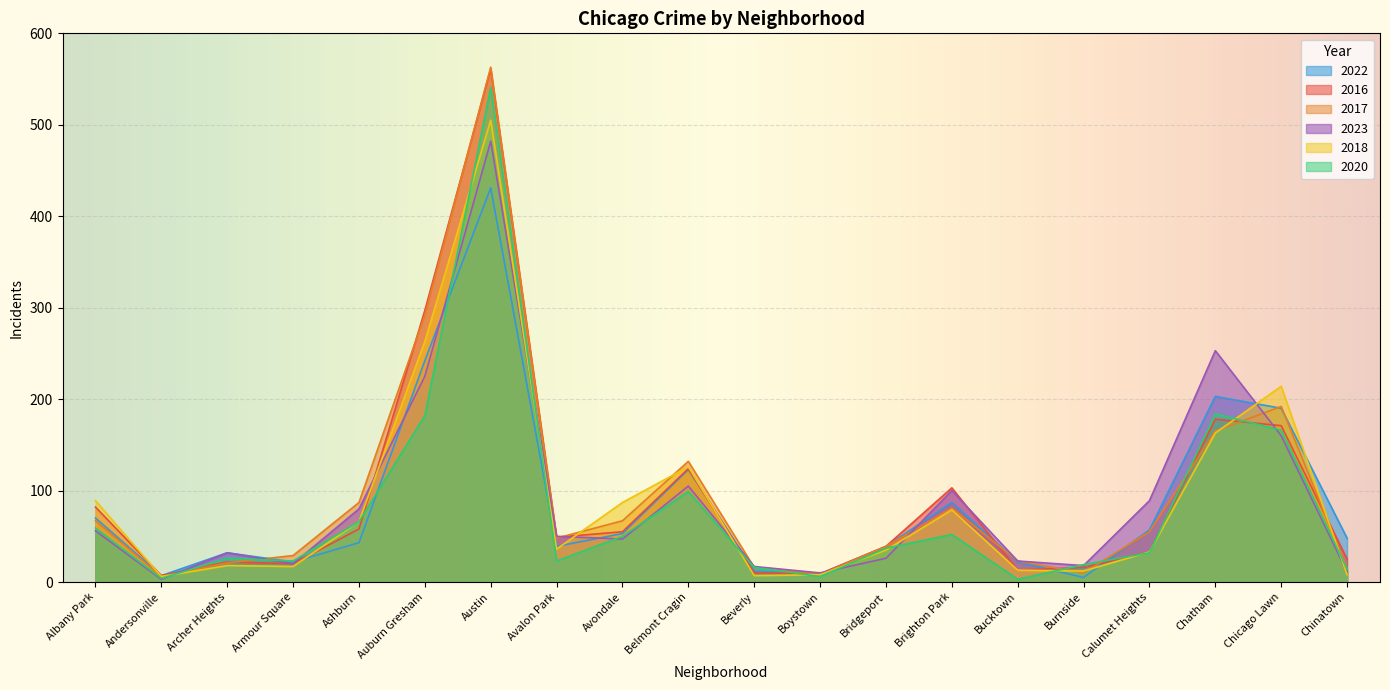

Which series has the largest range (max minus min)?

2017